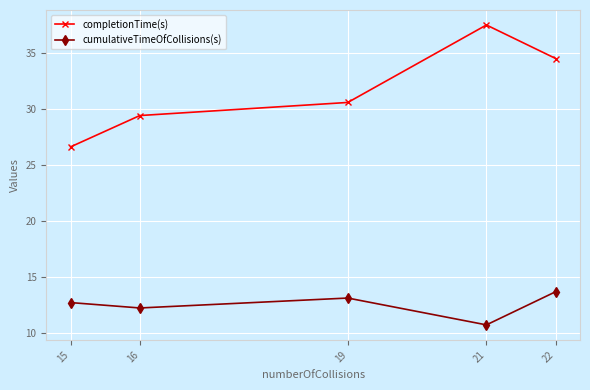

Which series has the largest range (max minus min)?

completionTime(s)